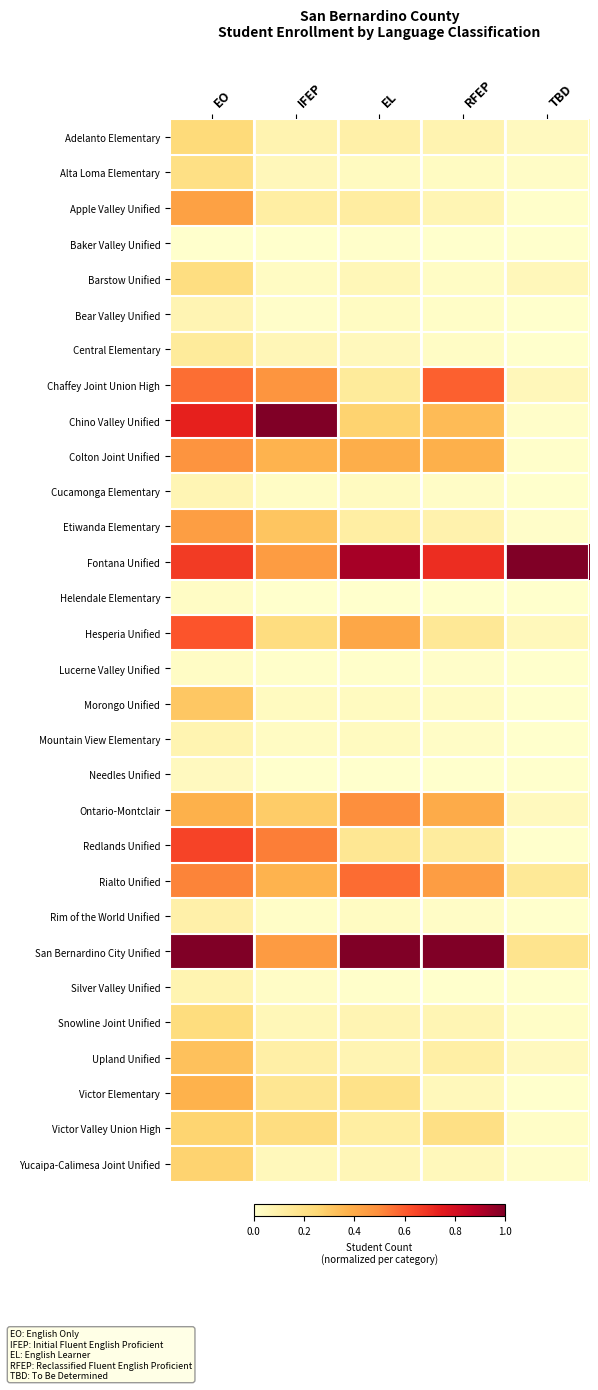

What is the difference between the highest and lowest values at EL?

1.0